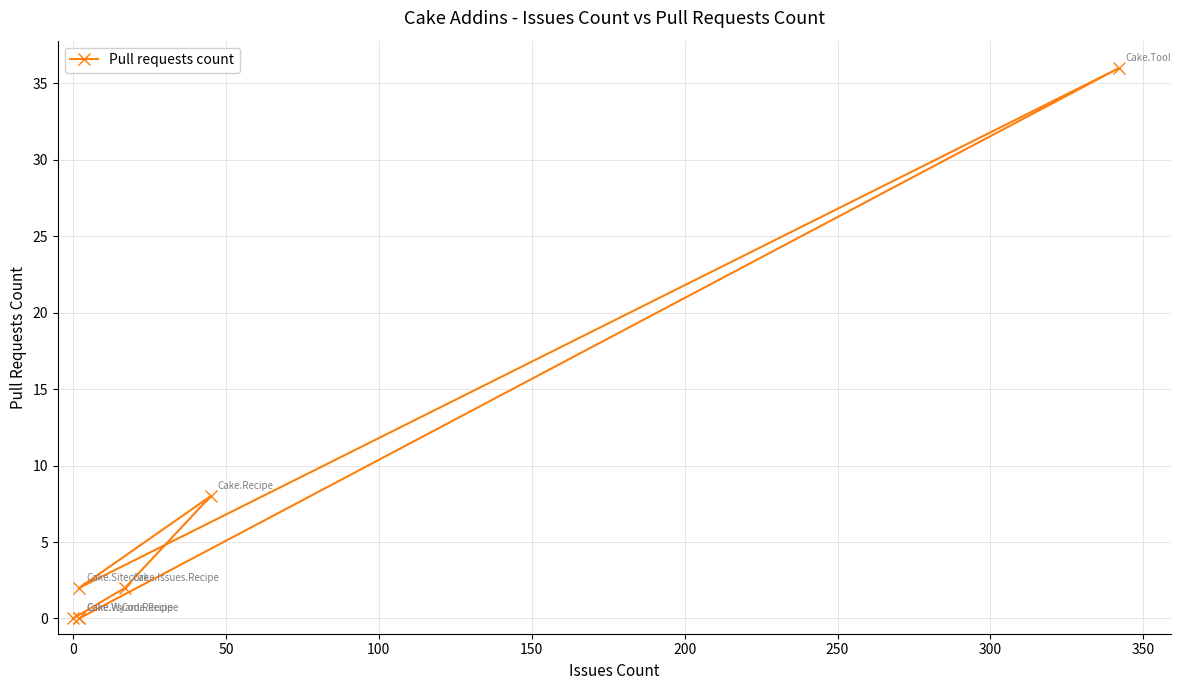

What position from the left is 50?

3